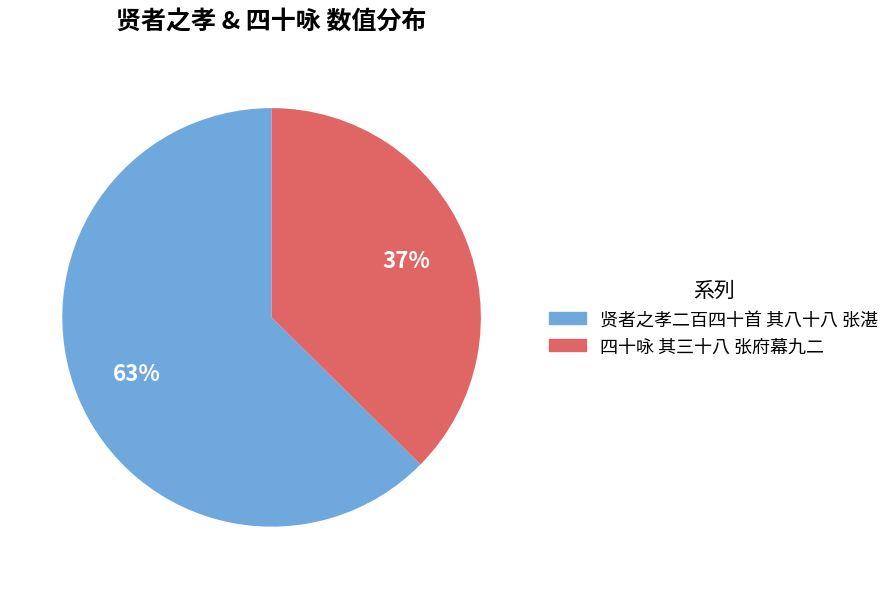

The 四十咏 其三十八 张府幕九二 slice represents 37% of the pie. True or false?

True